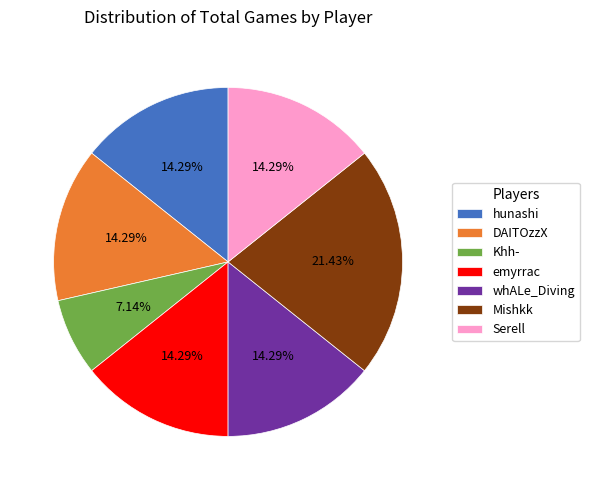

Does Serell represent more than half of the total?

No